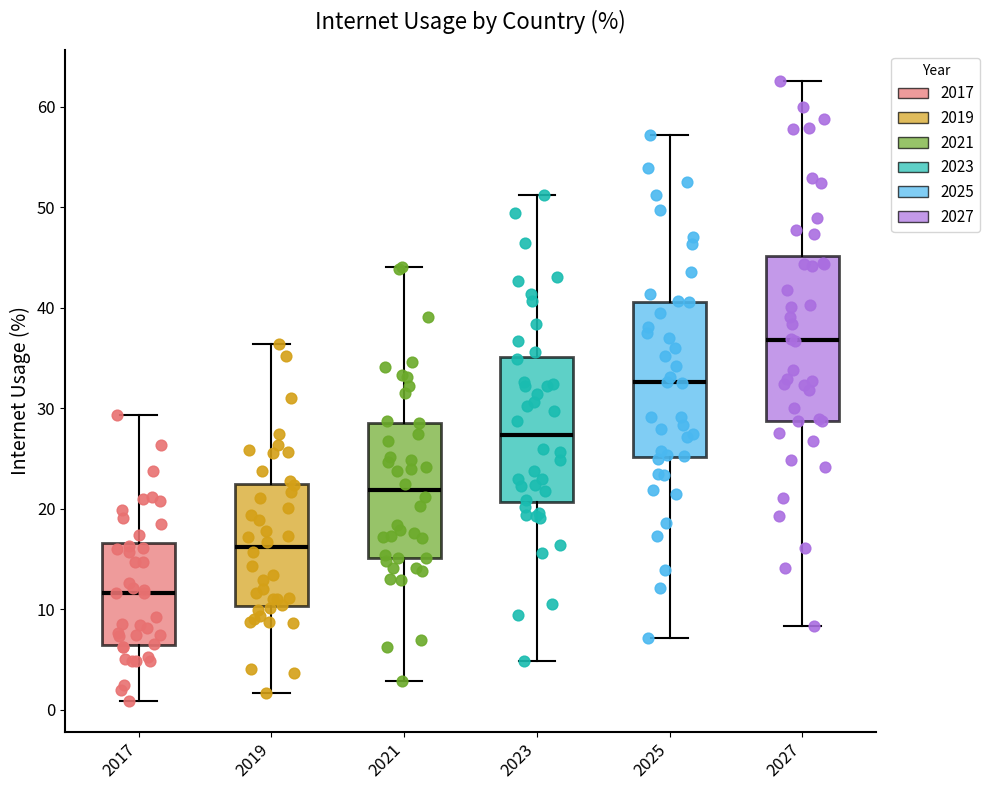

Which box's median line is the lowest?

2017